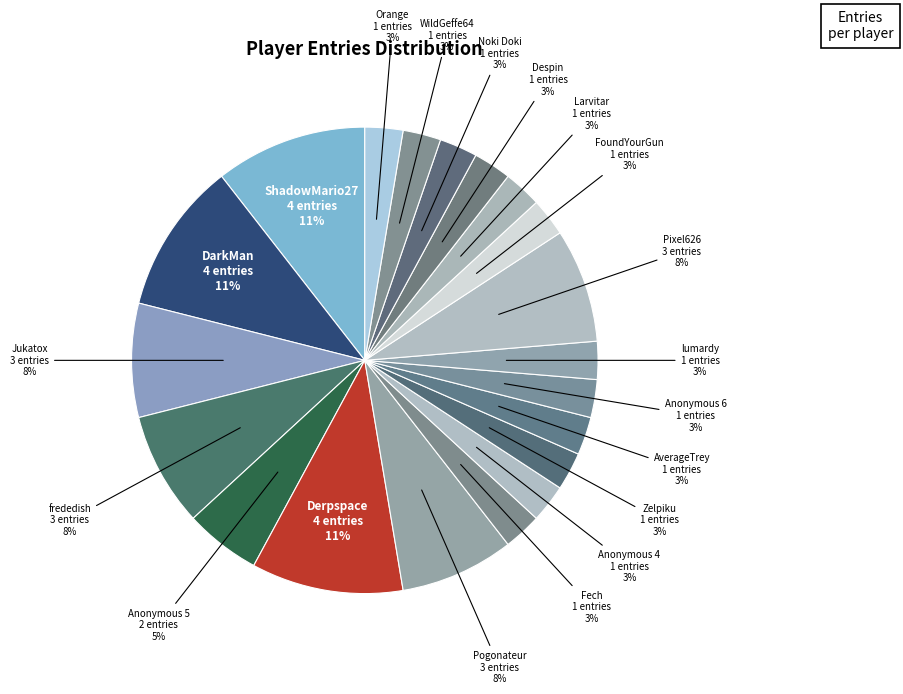

Rank the categories by value from lowest to highest.

Fech, Anonymous 4, Zelpiku, AverageTrey, Anonymous 6, lumardy, FoundYourGun, Larvitar, Despin, Noki Doki, WildGeffe64, Orange, Anonymous 5, Jukatox, frededish, Pogonateur, Pixel626, ShadowMario27, DarkMan, Derpspace